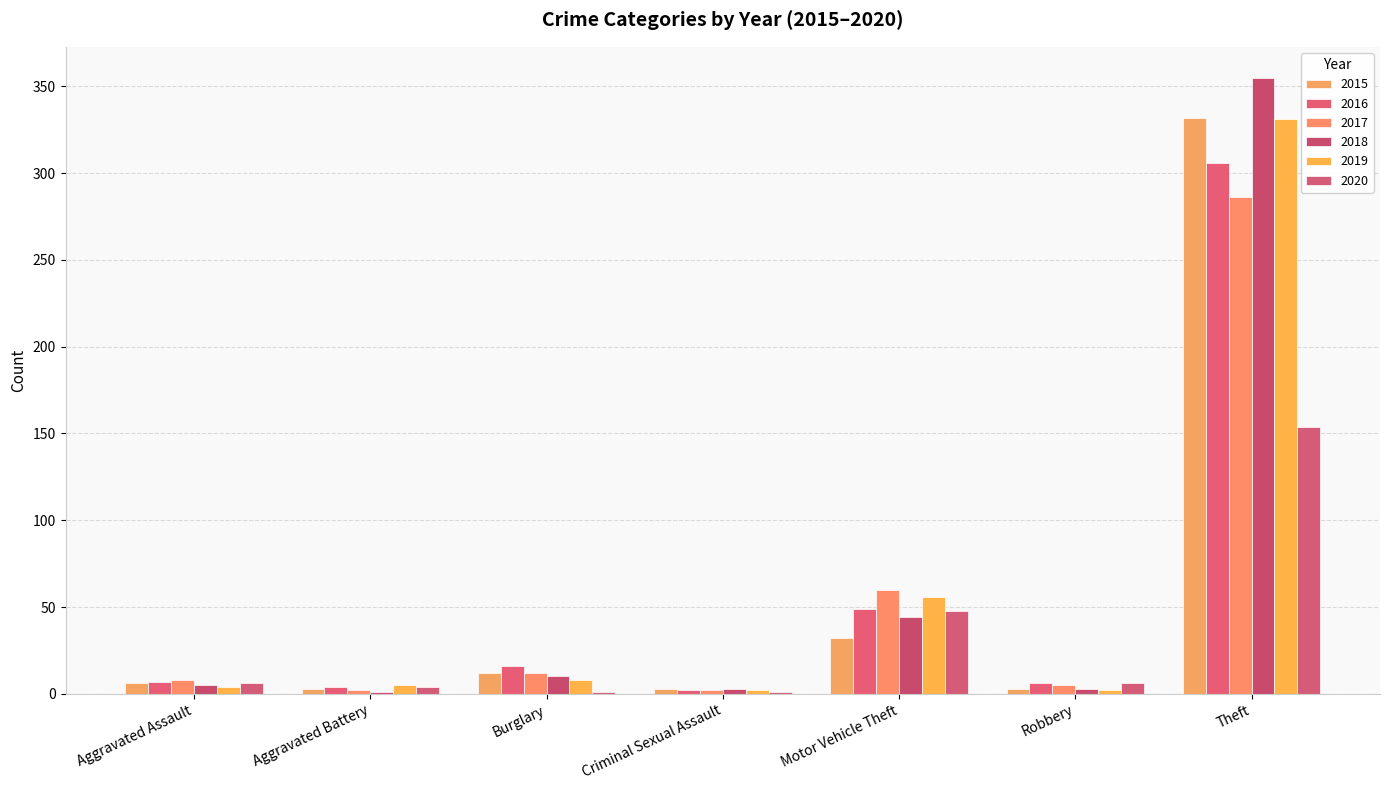

How many series are shown in this chart?

6